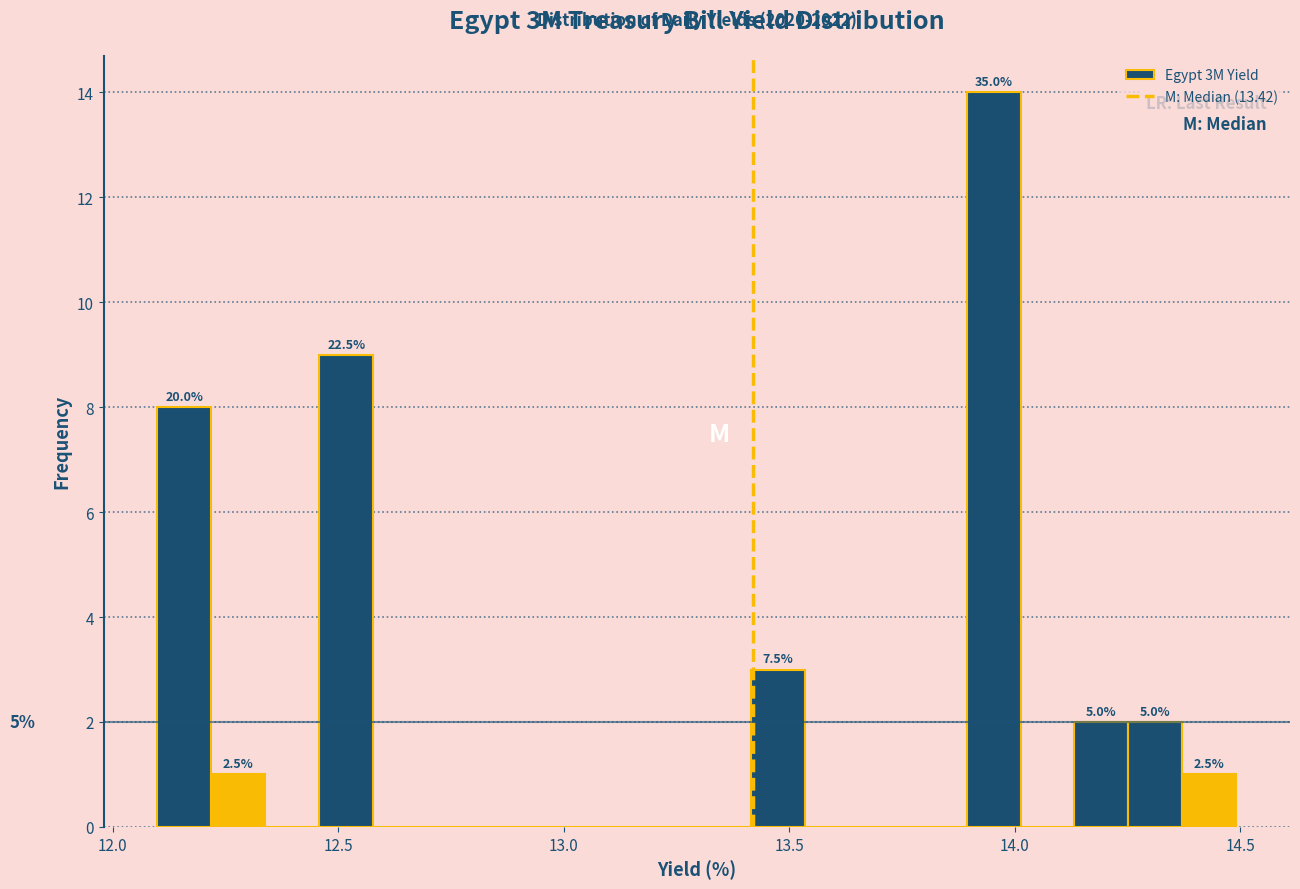

Around what value on the x-axis is the tallest bar? Give the approximate position of its centre, as read against the axis.

13.95